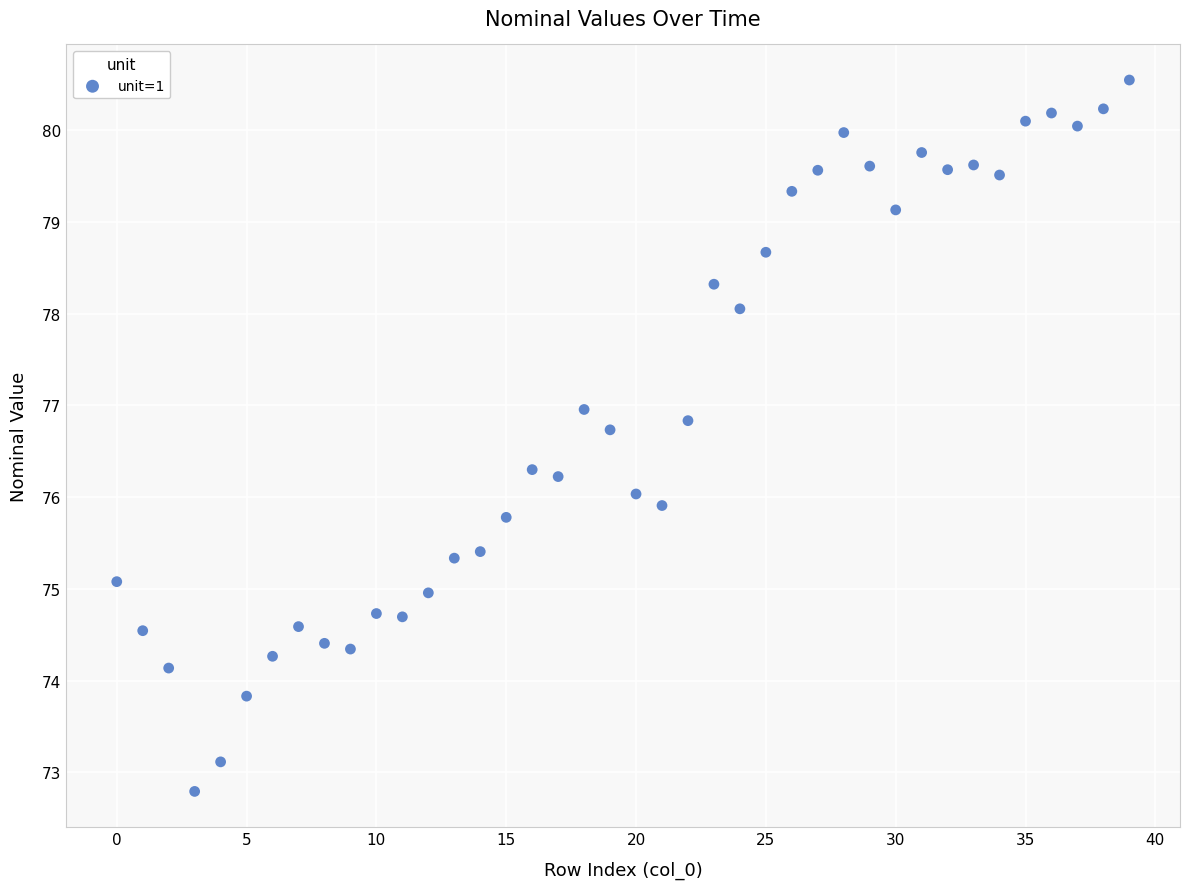

What is the range of Y values (max minus min)?

7.8